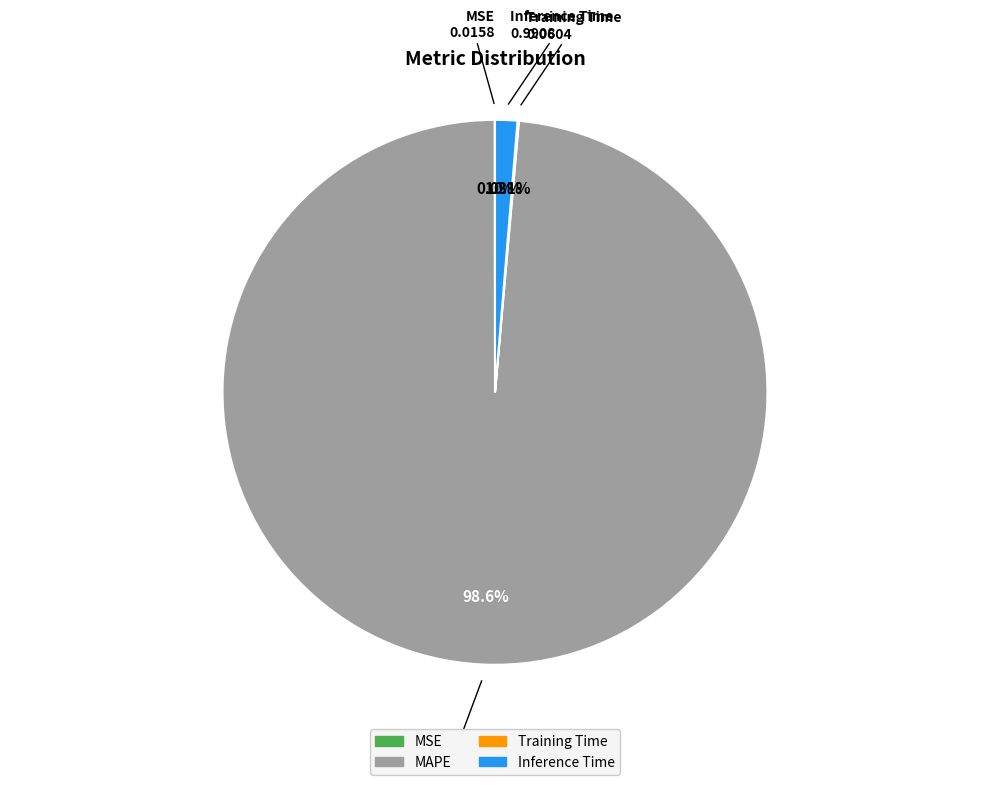

What percentage do MAPE and Inference Time together represent?

99.9%